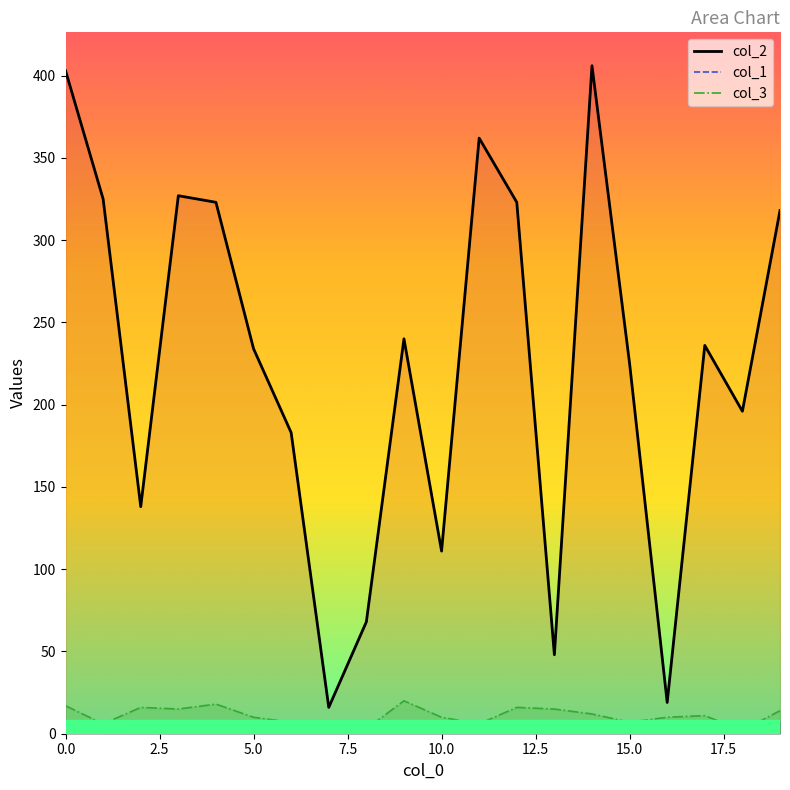

At how many categories does at least one series exceed 20?

18